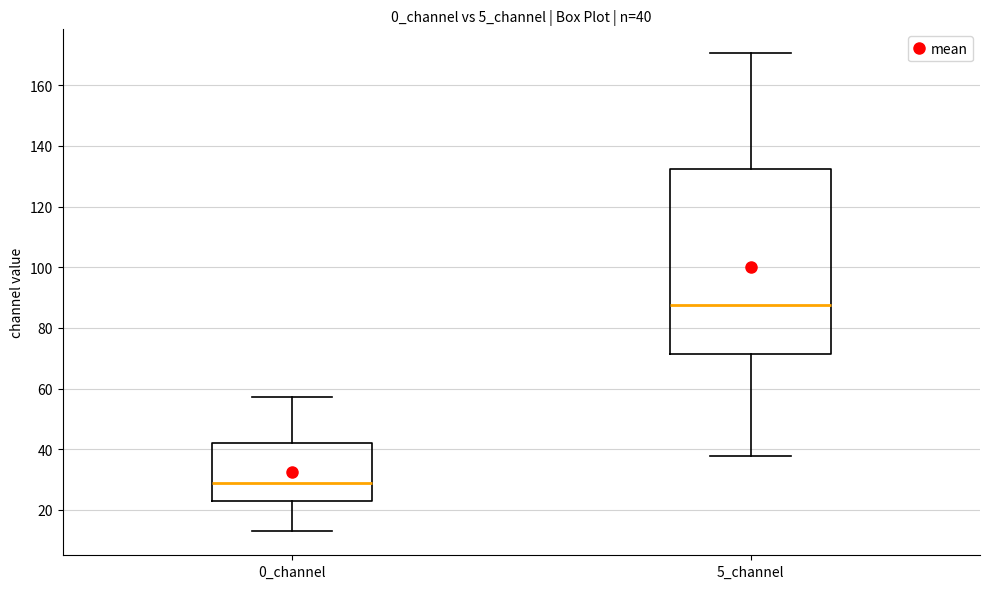

Which box's median line is the lowest?

0_channel